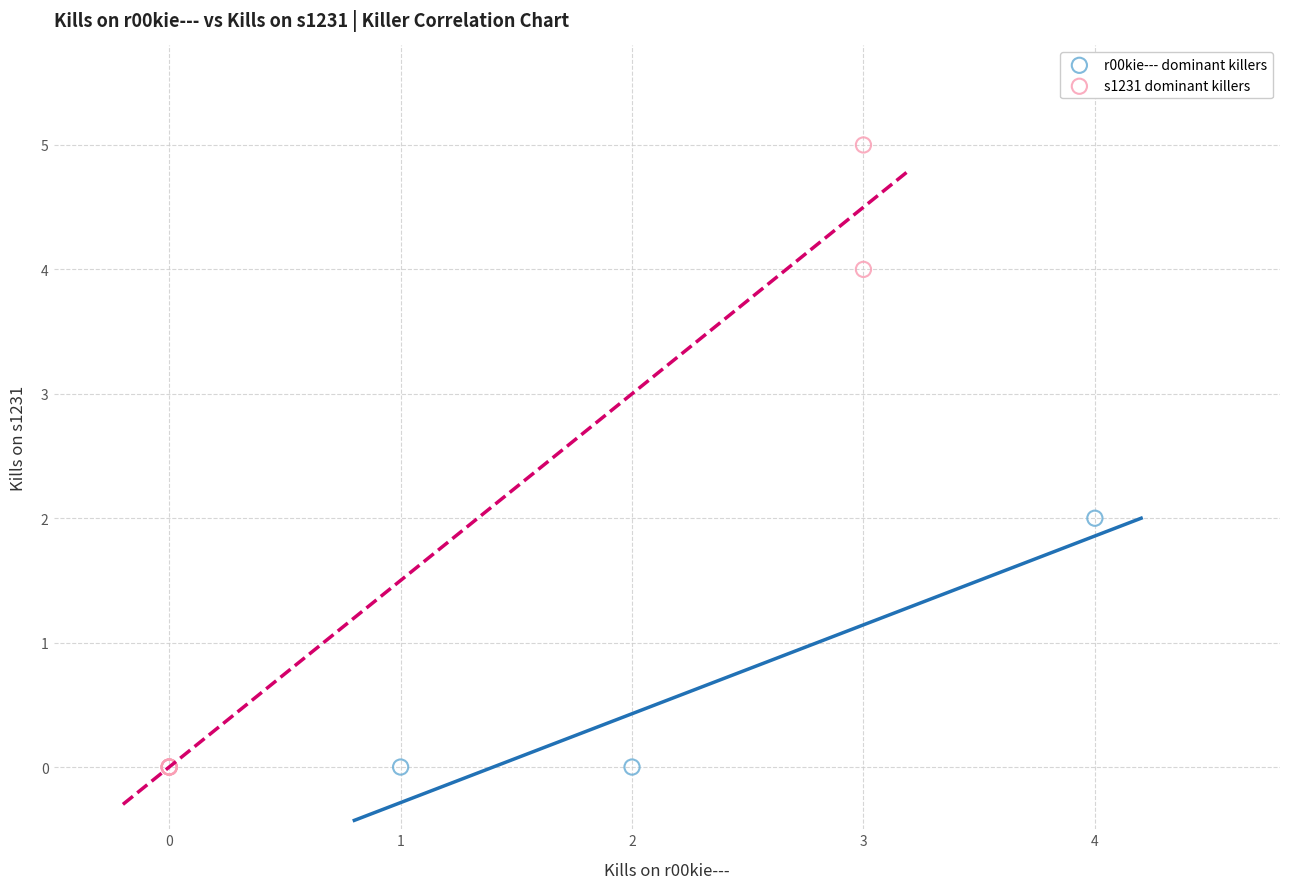

Which series reaches the maximum Y coordinate?

s1231 dominant killers